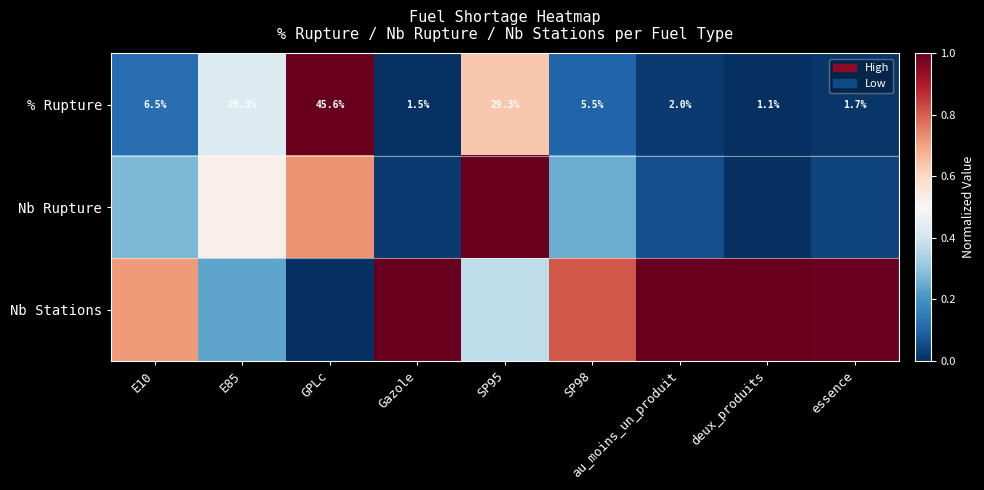

Which category has the lowest value in the % Rupture series?

deux_produits